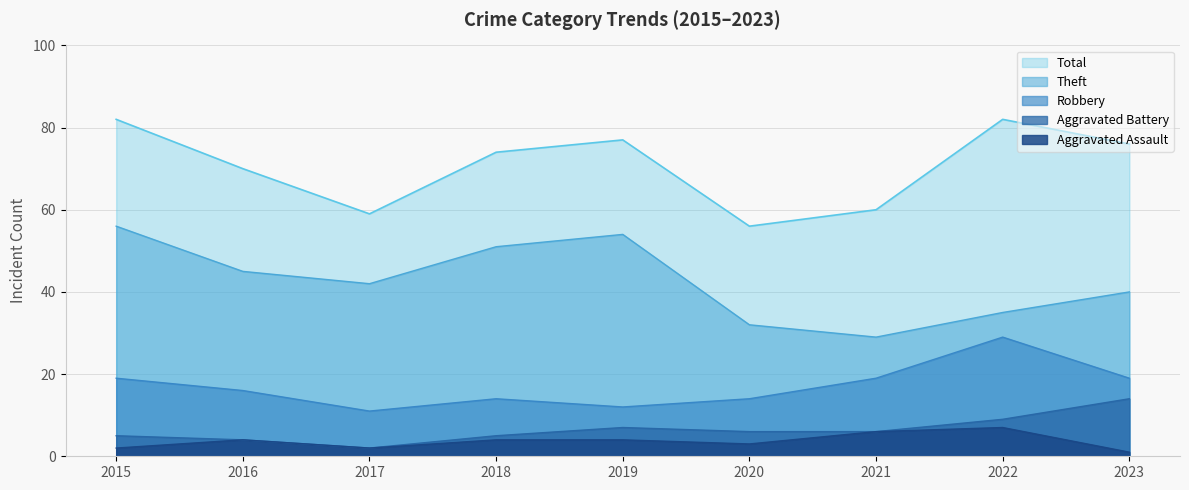

What is the value of the Robbery point at the 3rd from the left?

11